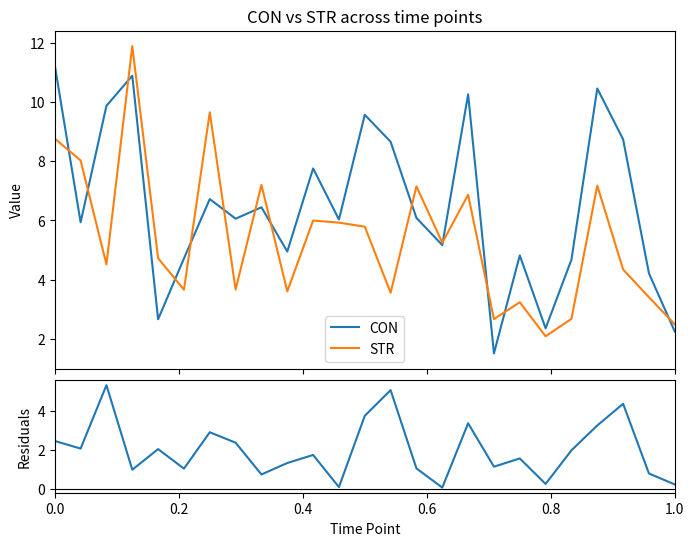

What is the average value of the Residuals series?

2.0